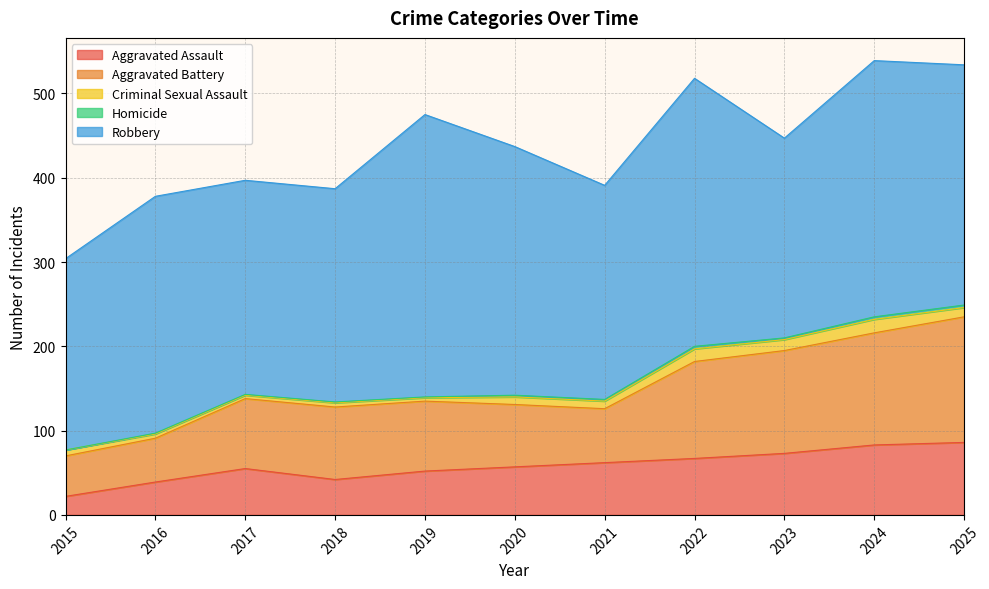

Which has a higher value, 2015 or 2024?

2024